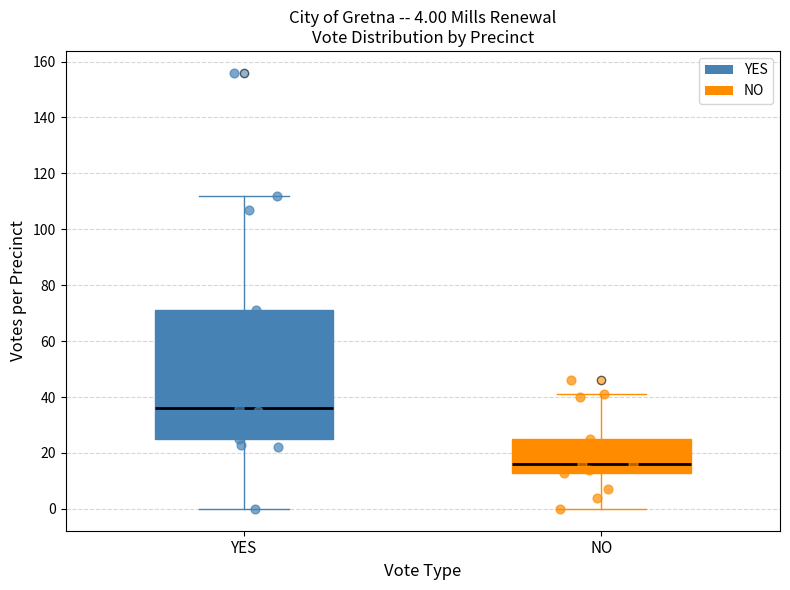

Which box has the lowest median line?

NO